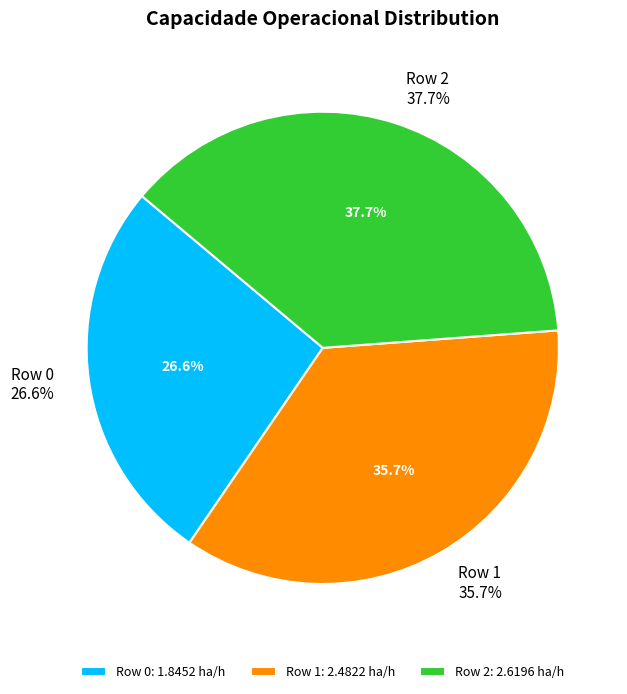

What percentage is the Row 2 slice, to the nearest percent?

38%